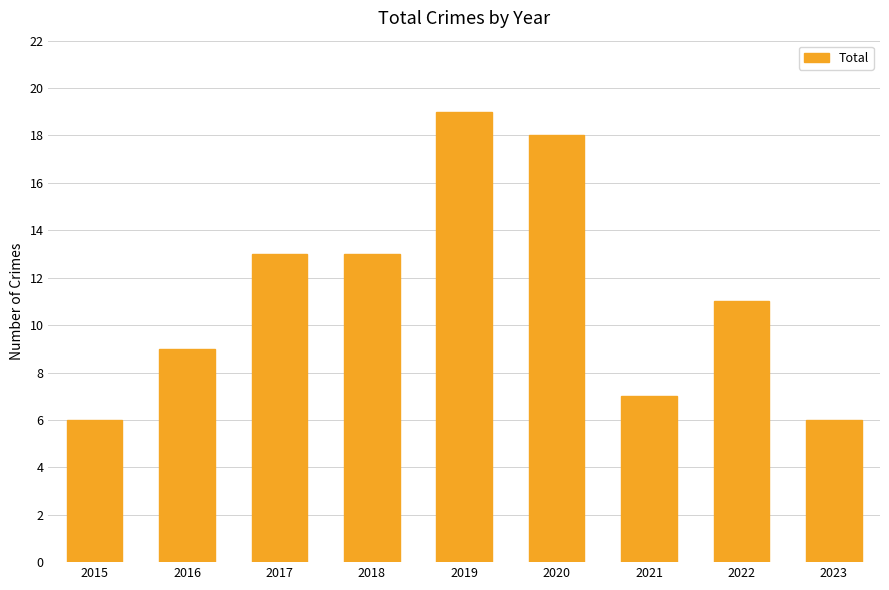

Is it true that the value at 2023 is 8?

False